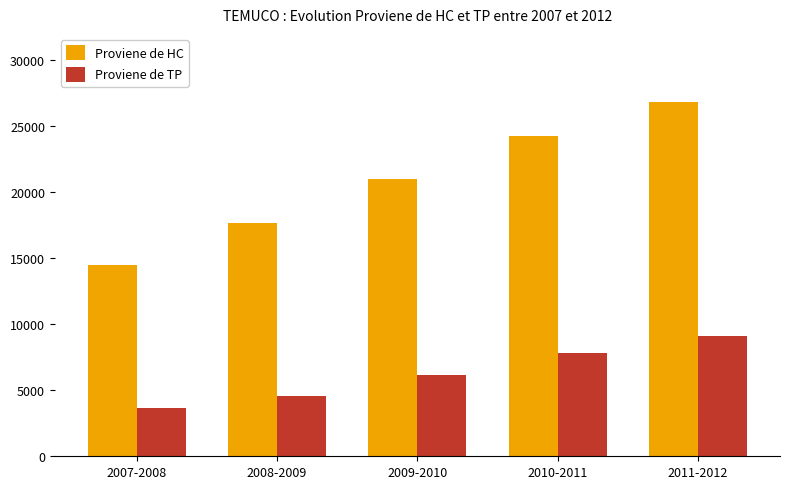

The Proviene de TP series shows 16177 at 2011-2012. True or false?

False